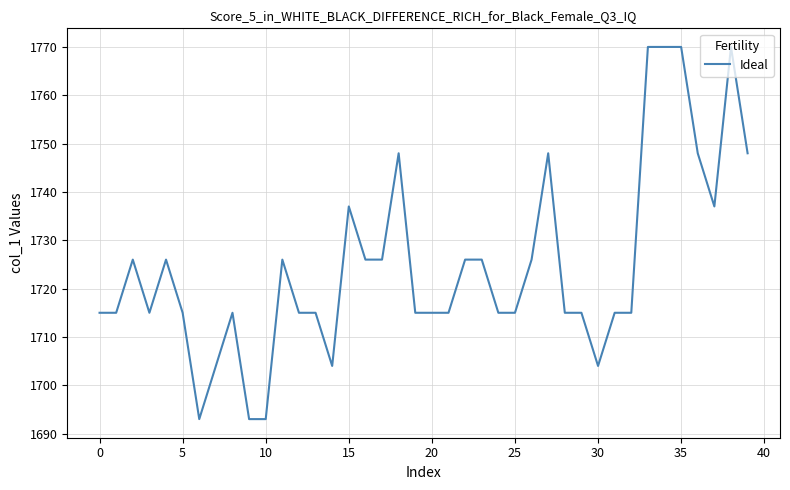

What is the maximum value shown in the chart?

1770